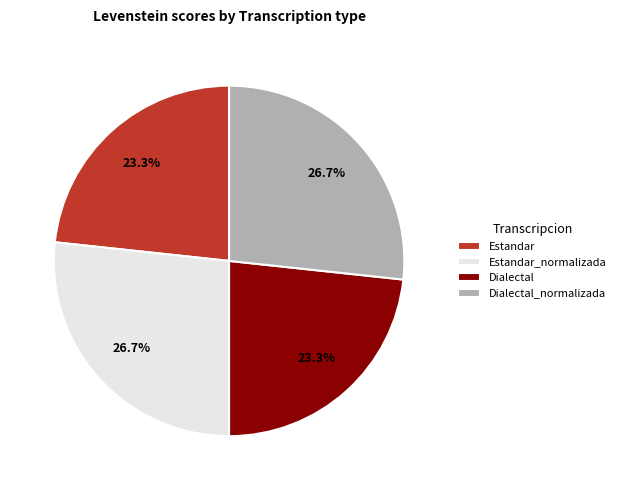

True or false: Dialectal_normalizada accounts for 27% of the total.

True